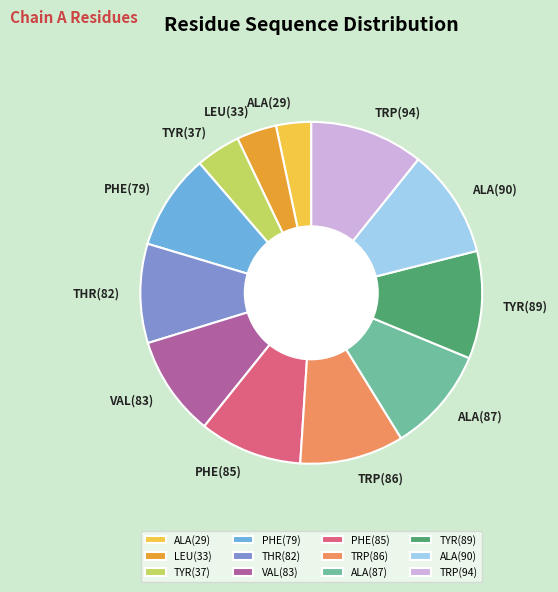

What is the ratio of the value at TYR(89) to the value at ALA(87)?

1.0